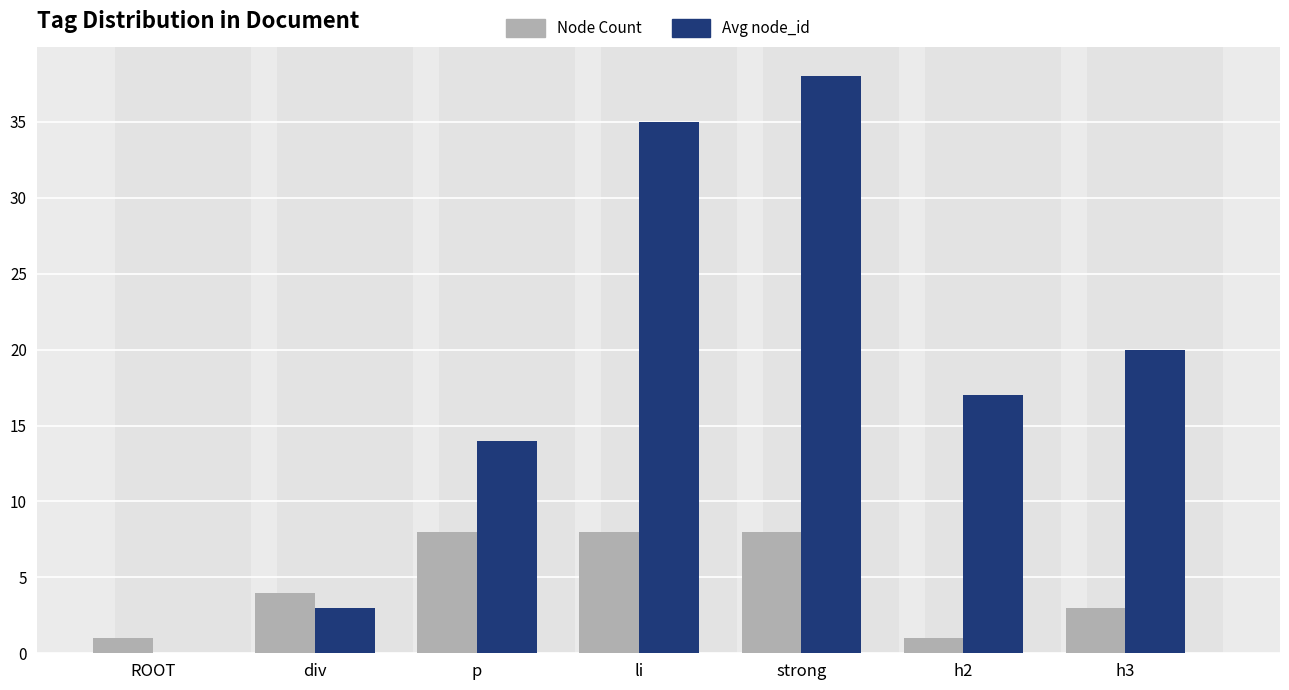

What is the difference between the Avg node_id values at li and h3?

15